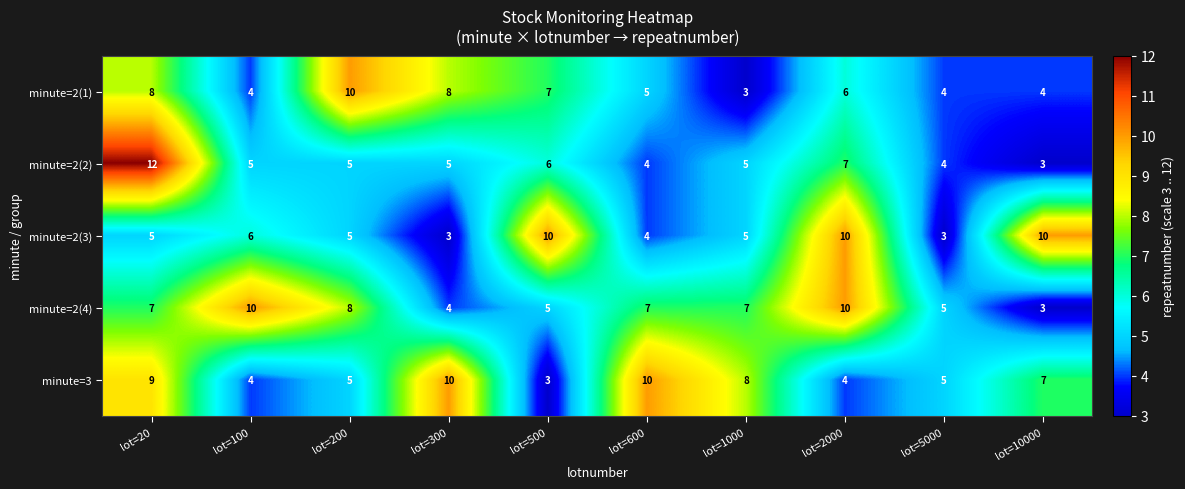

Which series has the largest total across all categories?

minute=2(4)